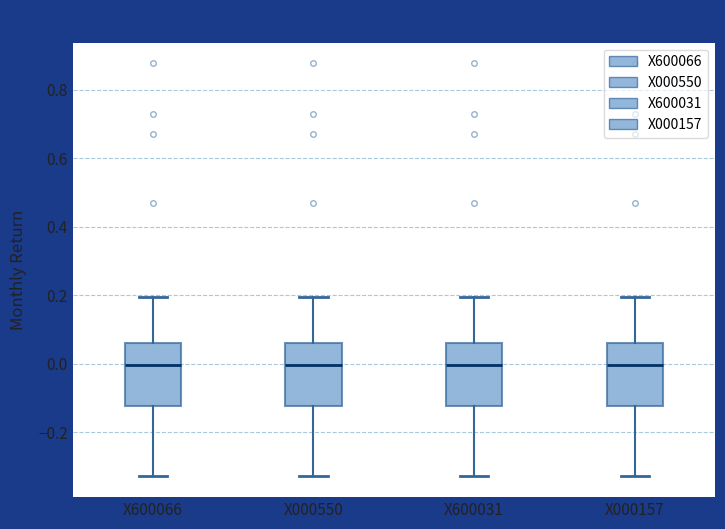

Reading left to right, transcribe this box plot: for each box, give where its median line is, the range the box spans, and where its two whiskers end, as read against the y-axis. The values are not printed on the chart, so give them approximately, as read against the axis.

X600066: median 0.00, box -0.12 to 0.06, whiskers -0.32 to 0.20
X000550: median 0.00, box -0.12 to 0.06, whiskers -0.32 to 0.20
X600031: median 0.00, box -0.12 to 0.06, whiskers -0.32 to 0.20
X000157: median 0.00, box -0.12 to 0.06, whiskers -0.32 to 0.20